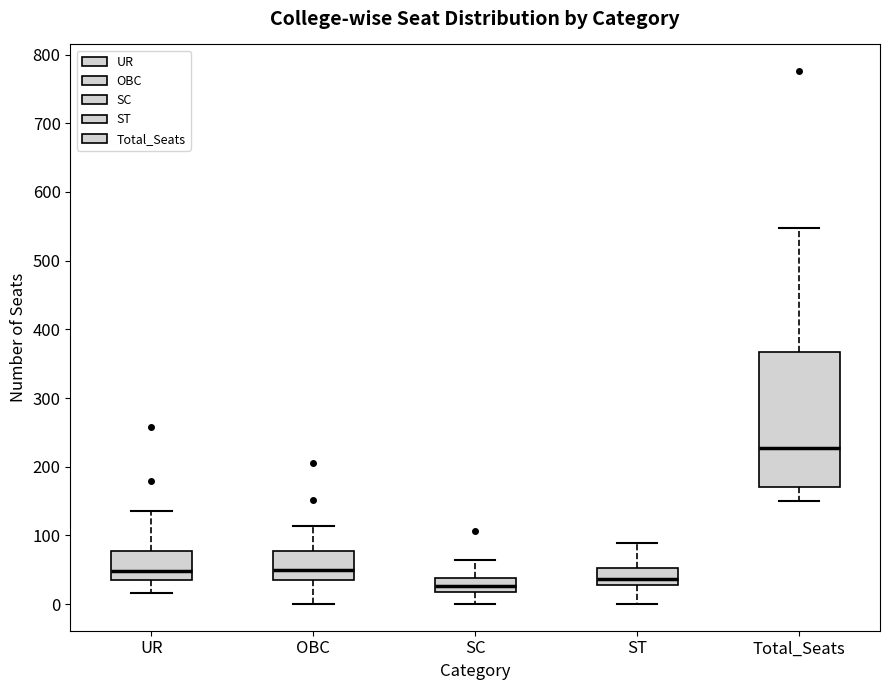

Which box has the highest median line?

Total_Seats